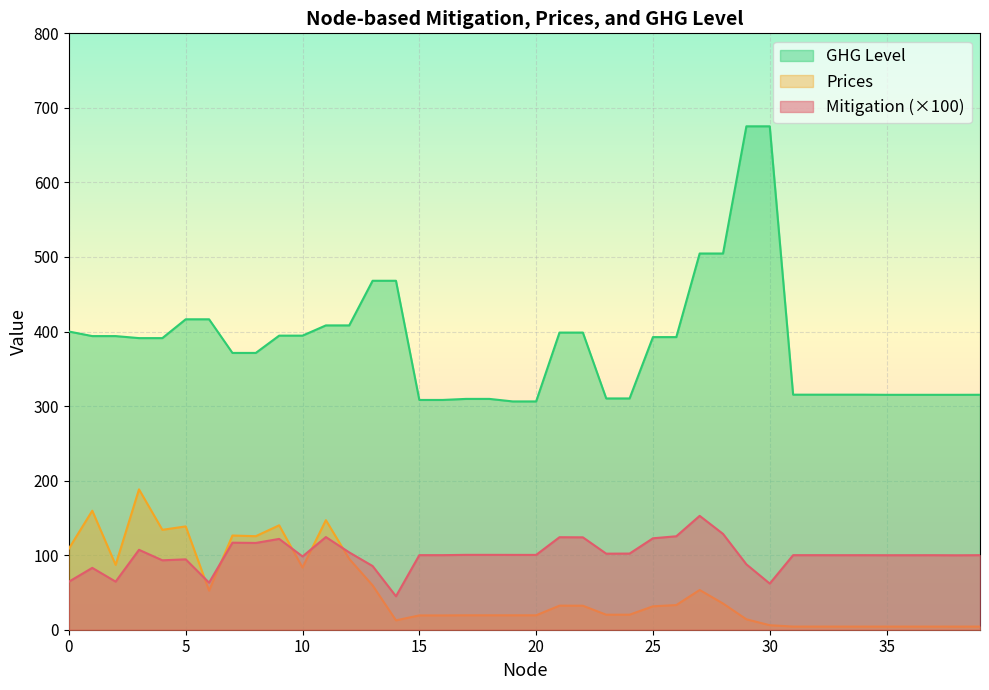

Reading right to left, what are all the values shown in this chart?

Mitigation: 100.0	99.8	100.0	99.9	99.9	100.0	100.0	100.0	100.0	61.9	87.7	128.5	152.7	125.4	122.6	102.1	102.0	123.9	124.1	100.4	100.4	100.4	100.4	100.0	100.0	44.9	85.4	103.7	124.3	98.3	121.8	116.4	116.7	63.1	94.4	93.1	107.2	64.5	83.0	64.4
Prices: 4.2	4.2	4.2	4.2	4.2	4.2	4.2	4.2	4.2	6.0	14.0	35.2	53.3	33.1	31.4	20.2	20.1	32.2	32.3	19.4	19.4	19.4	19.4	19.2	19.2	12.6	59.5	95.0	147.0	83.4	140.1	125.5	126.4	52.4	138.6	134.0	188.3	87.0	159.6	108.9
GHG Level: 315.2	315.1	315.1	315.1	315.1	315.3	315.3	315.3	315.3	675.3	675.3	504.7	504.7	392.5	392.5	310.2	310.2	398.6	398.6	306.2	306.2	309.6	309.6	308.2	308.2	468.1	468.1	408.2	408.2	394.5	394.5	371.3	371.3	416.4	416.4	391.2	391.2	393.9	393.9	400.0